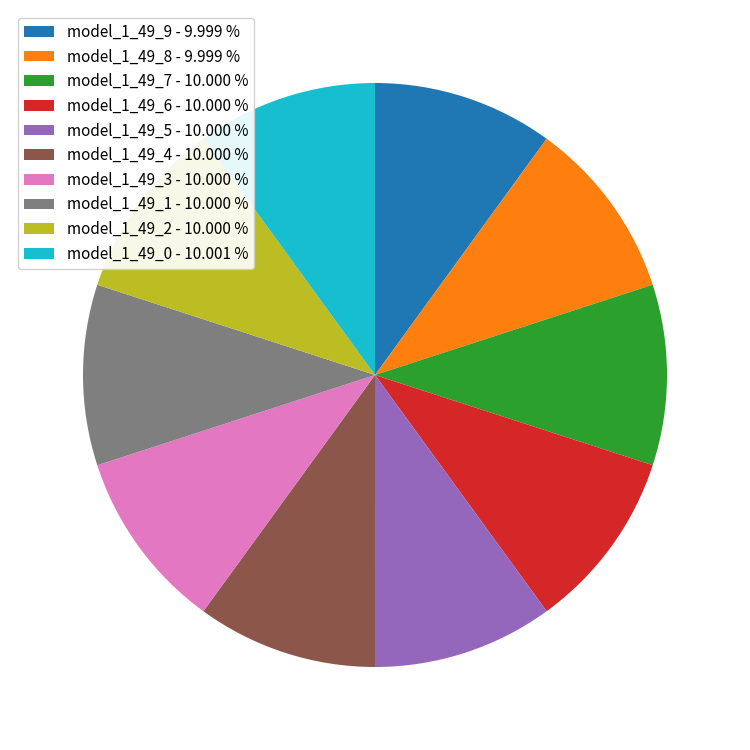

Is the sum of model_1_49_7 - 10.000 % and model_1_49_1 - 10.000 % greater than half?

No